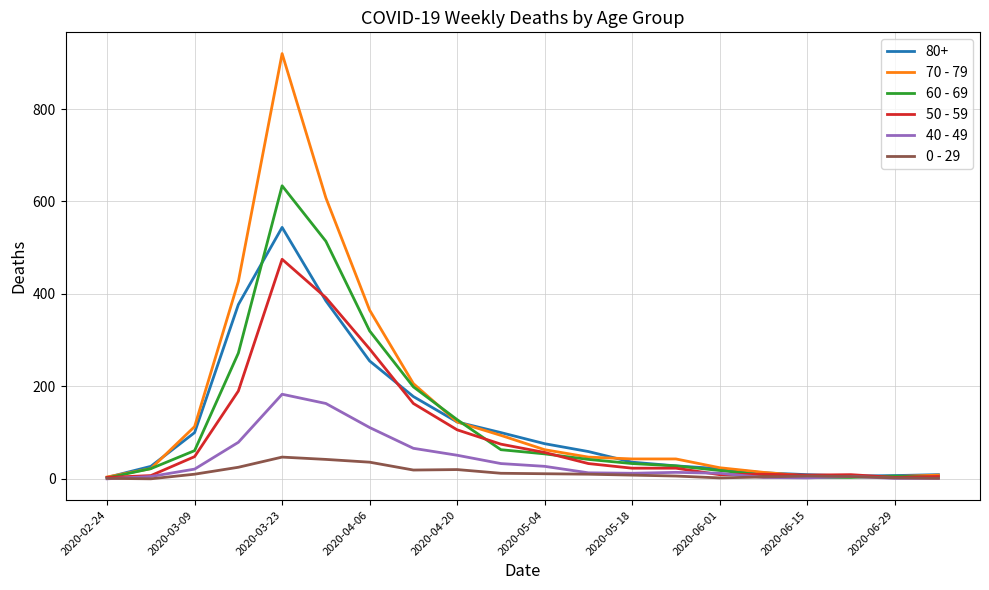

In 0 - 29, how many points are higher than both neighbors (excluding endpoints)?

3